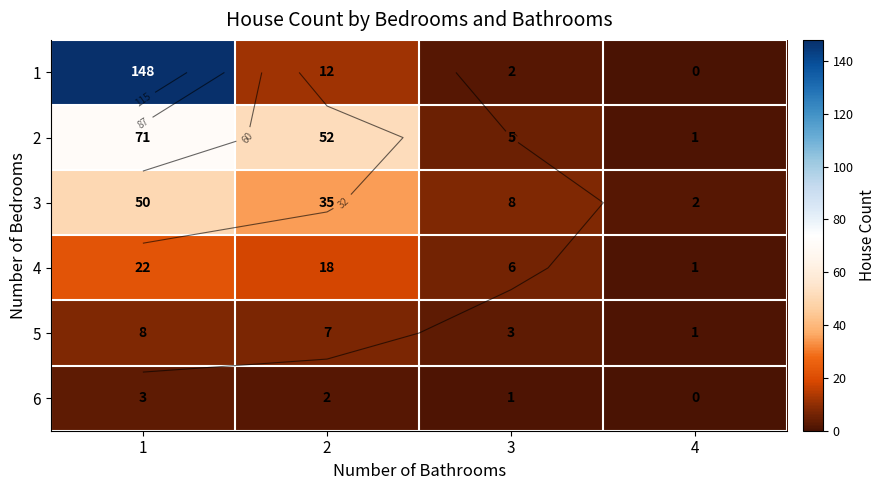

List the labels in order of 3 value, largest first.

1, 2, 3, 4